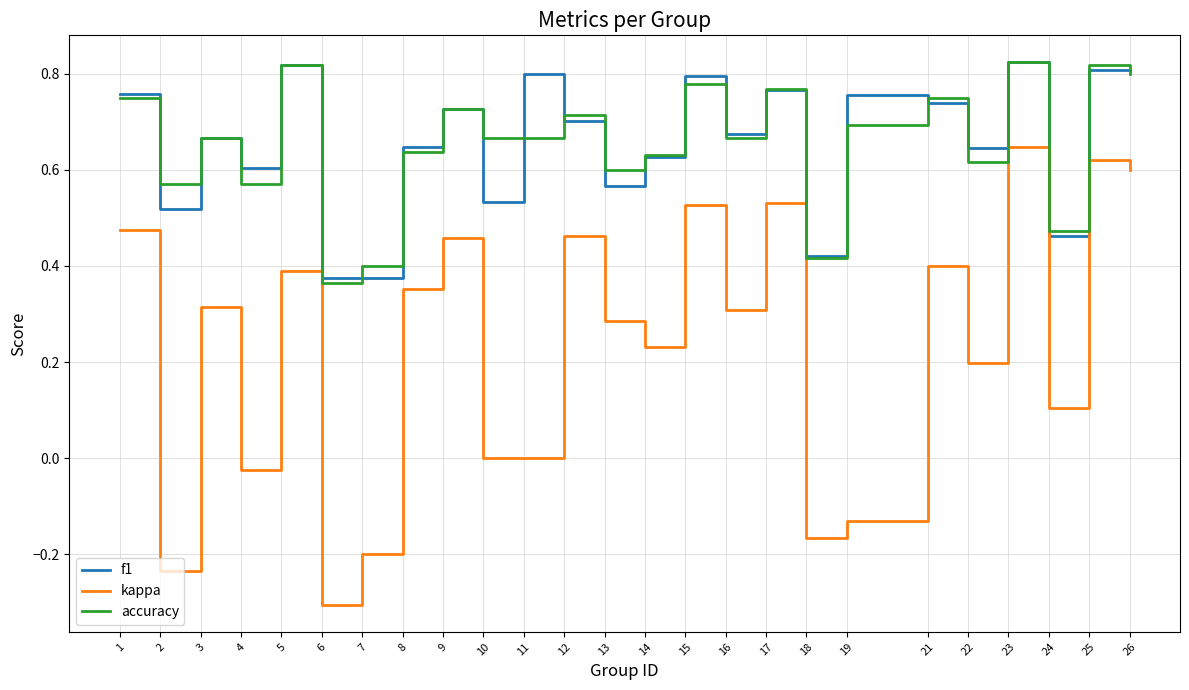

The value of accuracy at 23 is 0.4. True or false?

False